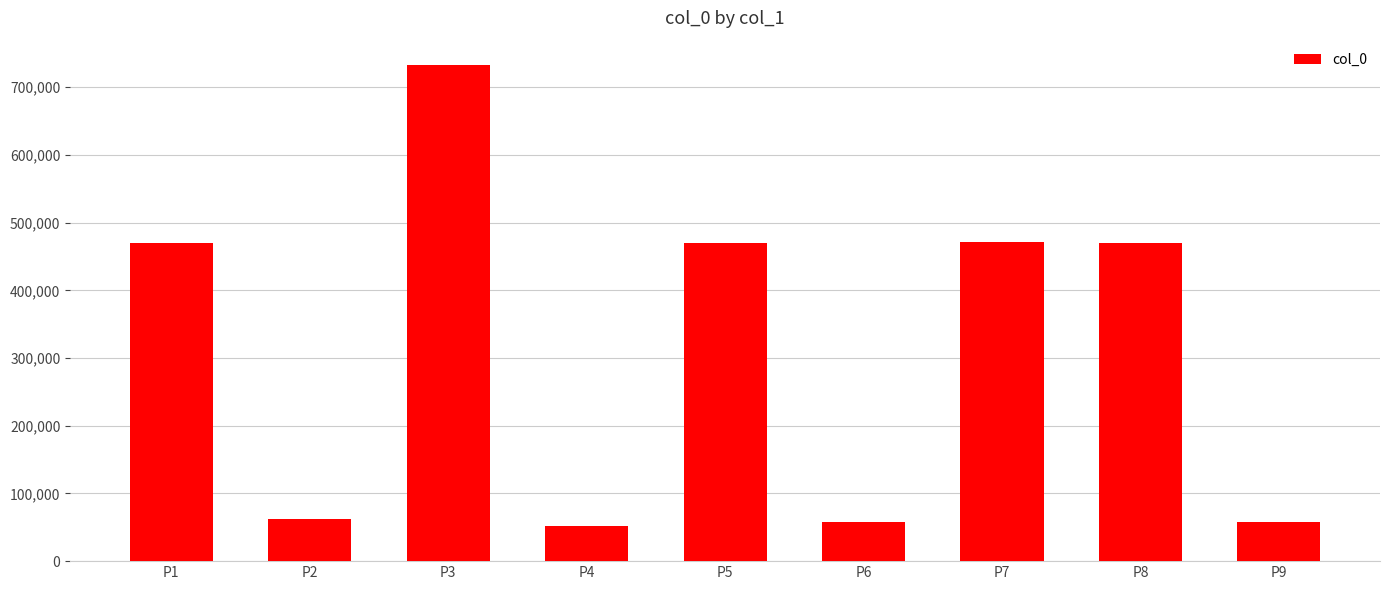

Which has a higher value, P1 or P9?

P1